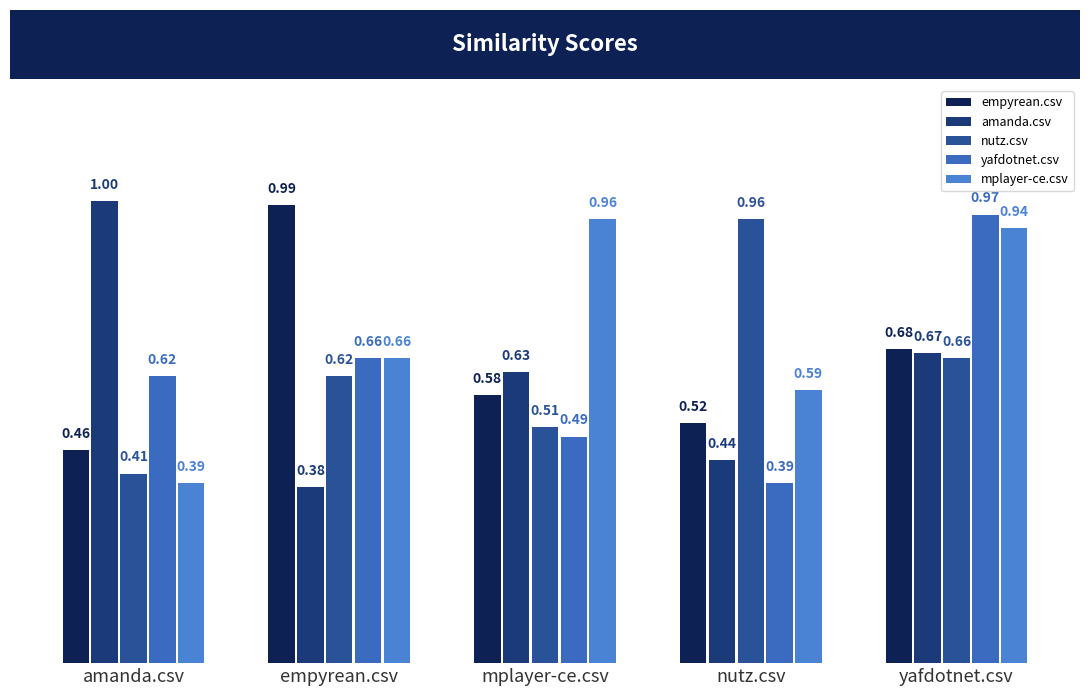

Which category has the lowest value in the amanda.csv series?

empyrean.csv